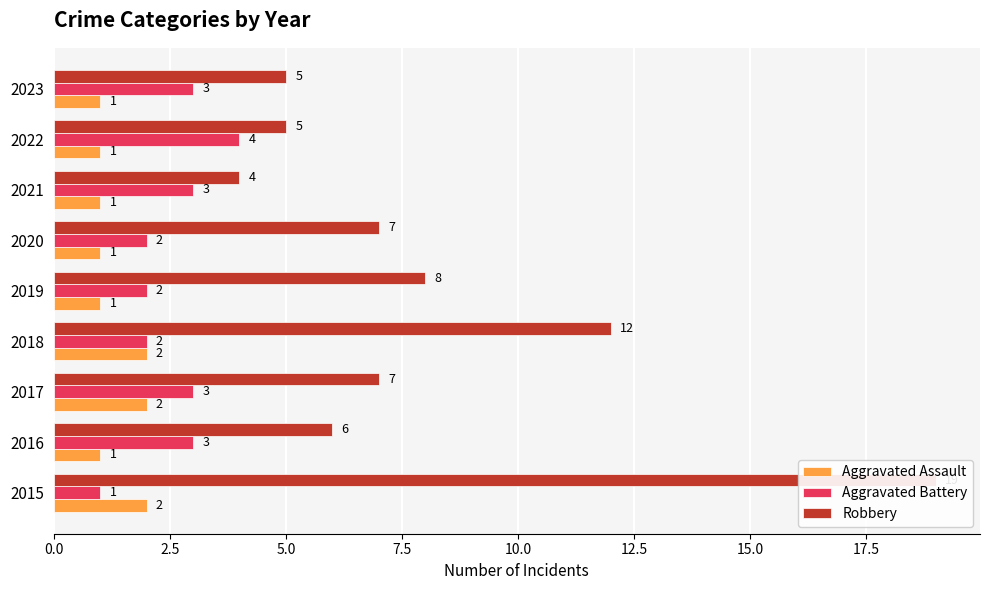

Between 2020 and 2023, which series saw the biggest shift?

Robbery